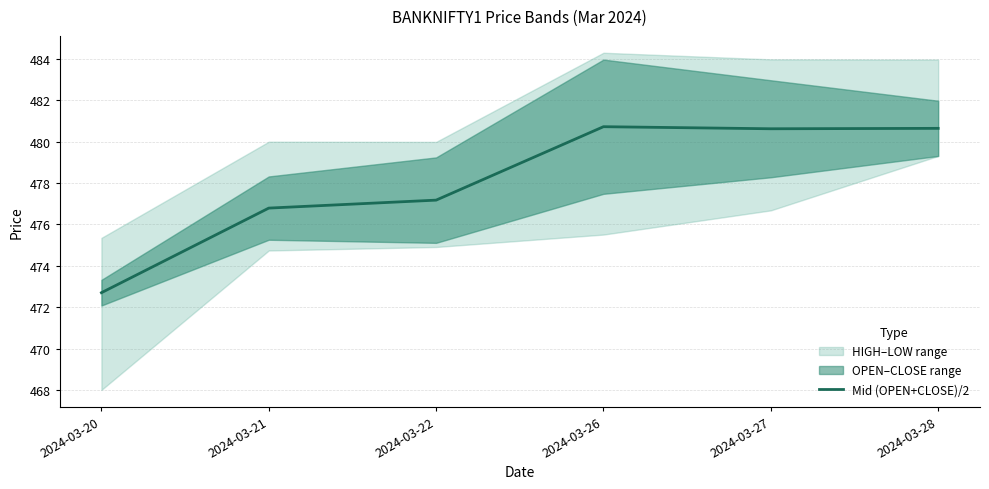

Between 2024-03-20 and 2024-03-27, which is larger?

2024-03-27